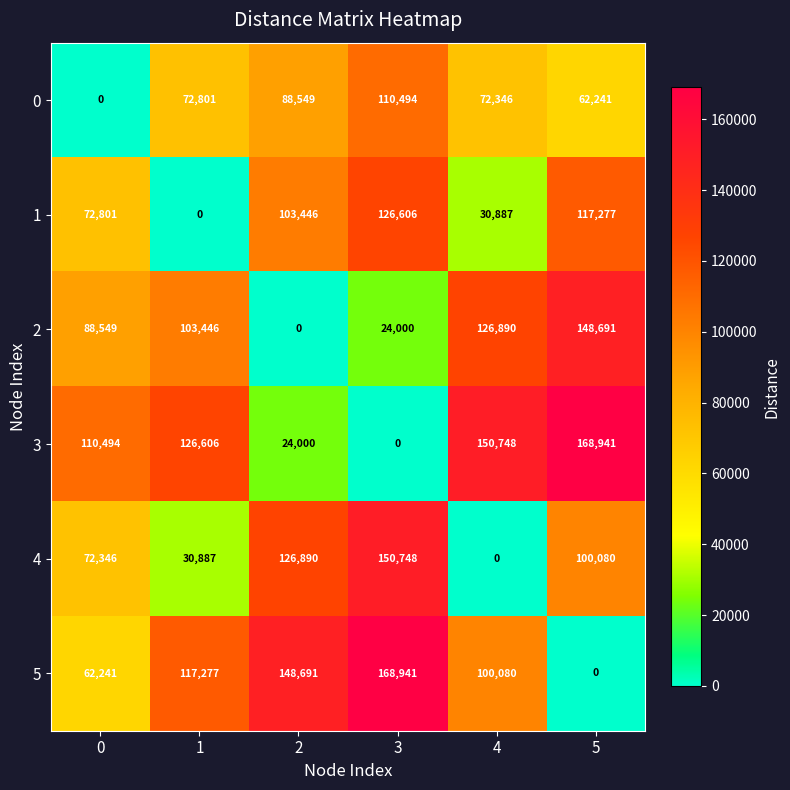

What is the difference between the 3 values at 2 and 1?

102606